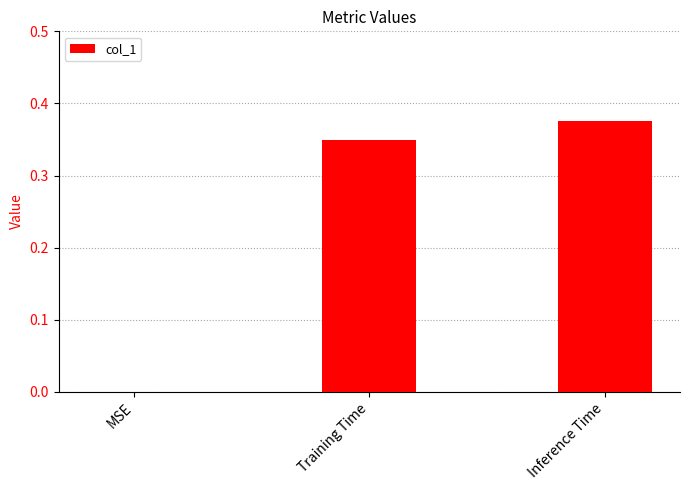

Where is the data nearest to the value 0?

MSE